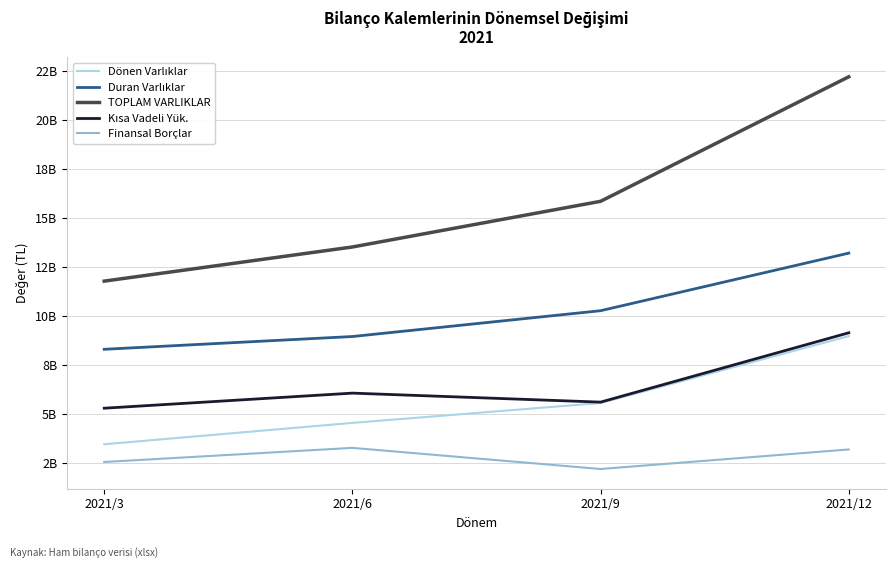

Rank the series by their maximum value, from lowest to highest.

Finansal Borçlar, Dönen Varlıklar, Kısa Vadeli Yük., Duran Varlıklar, TOPLAM VARLIKLAR